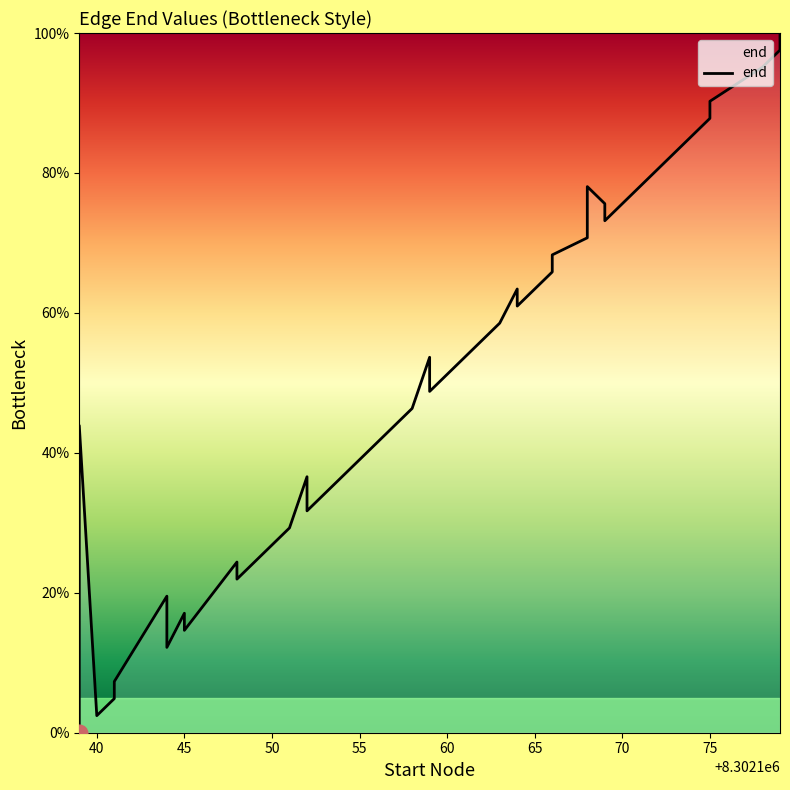

How many values are above zero?

39